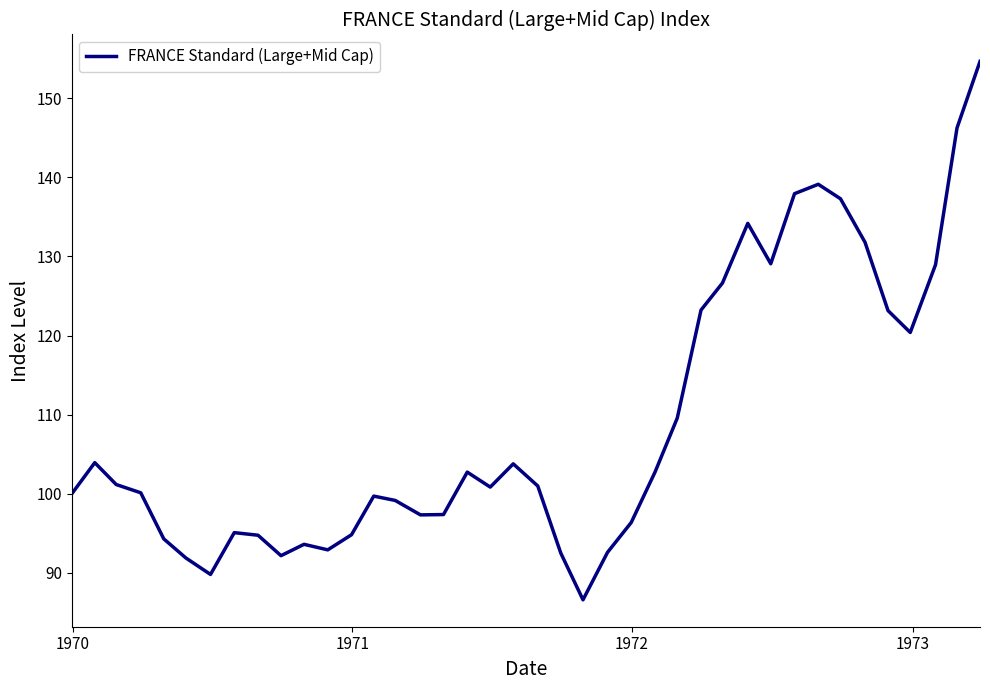

What is the maximum value shown in the chart?

154.6